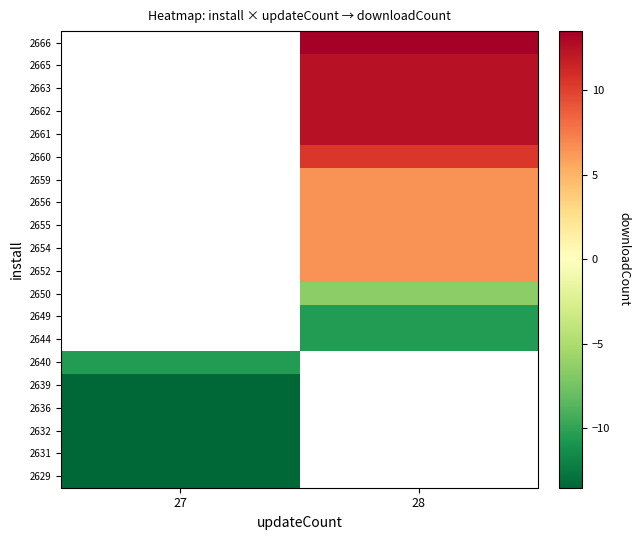

True or false: 2656 has a value of 9.3 at 28.

False